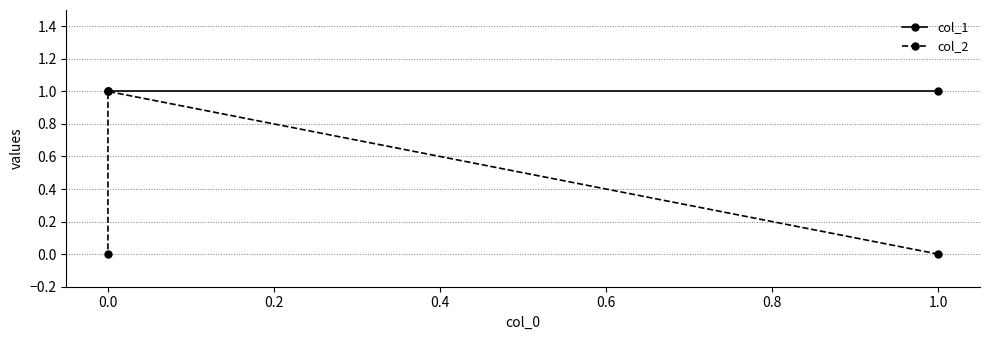

At 0.0, list the series in order from largest to smallest.

col_1, col_2